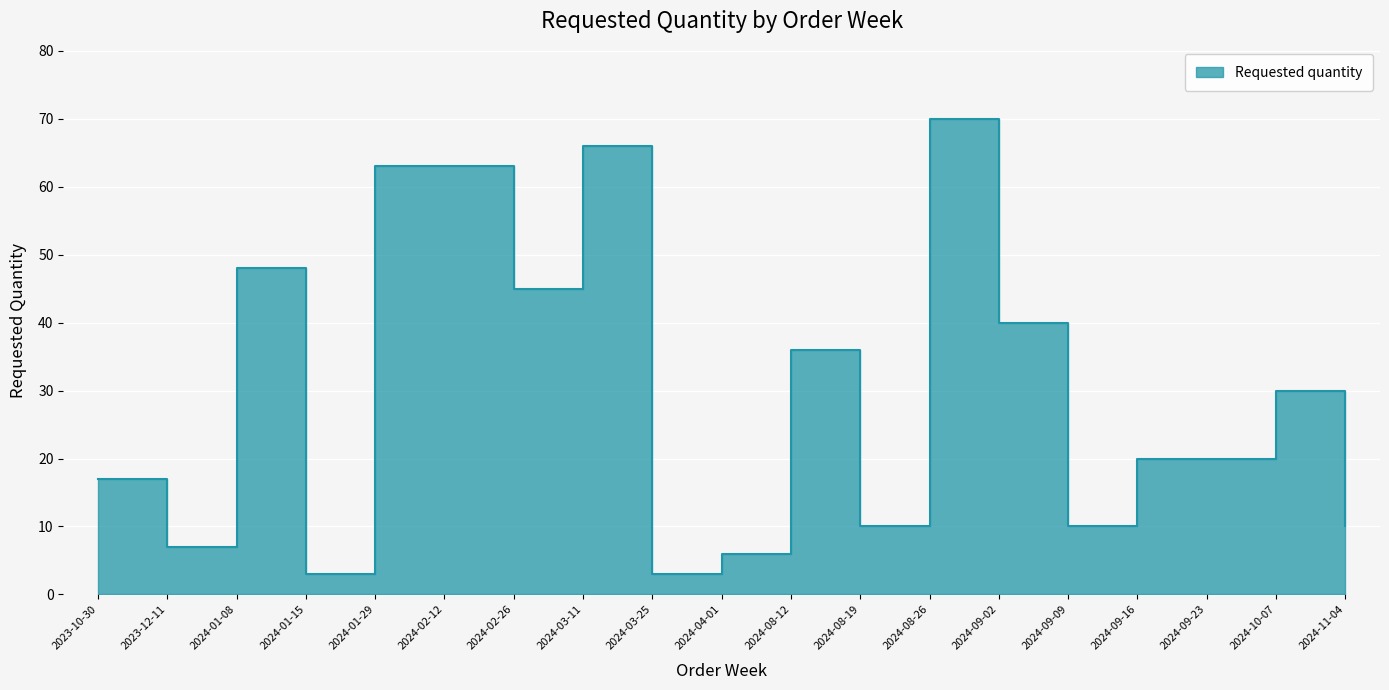

Where is the first local maximum?

2024-01-08